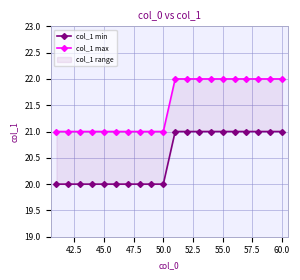

True or false: col_1 min and col_1 max cross at least once.

False